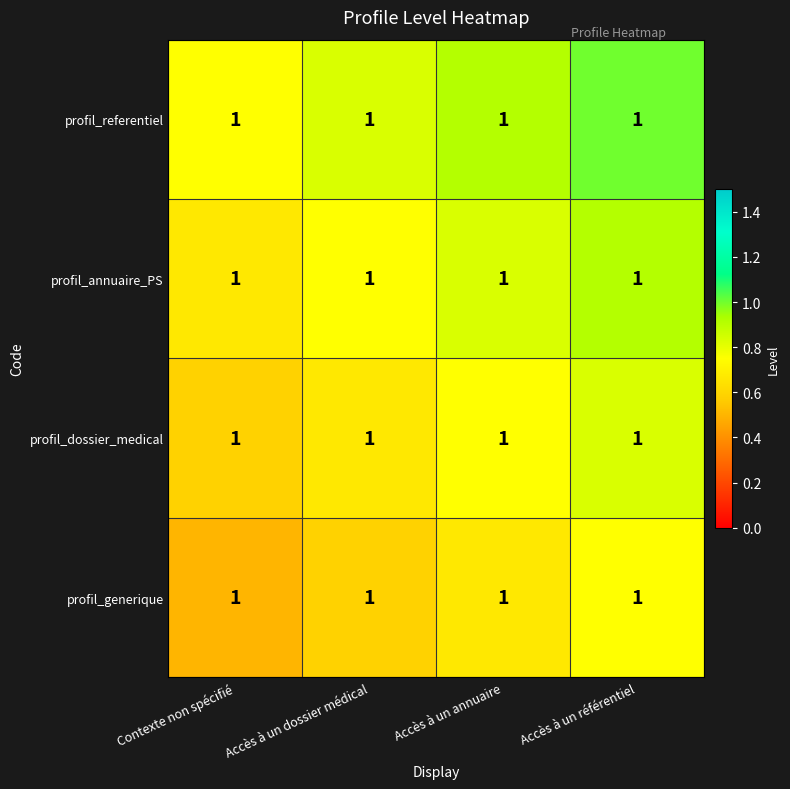

What is the difference between the maximum and minimum values in the profil_annuaire_PS series?

0.2